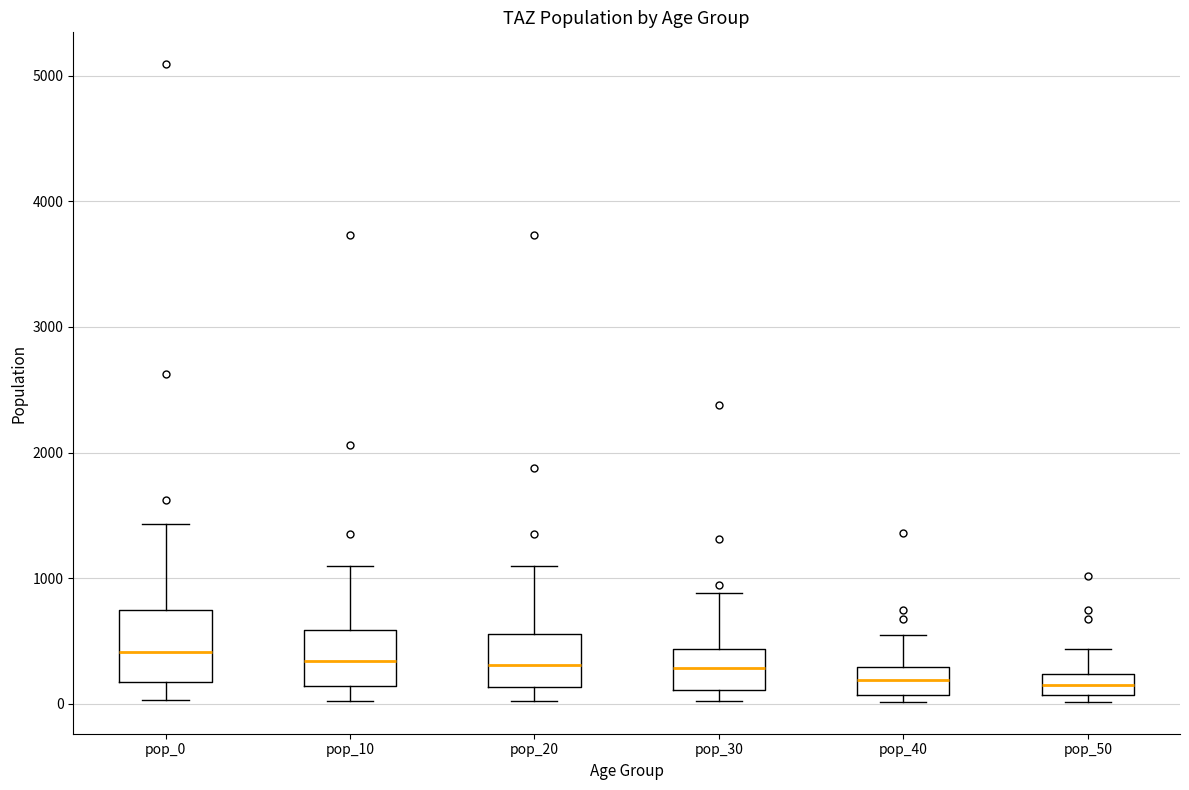

Reading left to right, transcribe this box plot: for each box, give where its median line is, the range the box spans, and where its two whiskers end, as read against the y-axis. The values are not printed on the chart, so give them approximately, as read against the axis.

pop_0: median 400, box 200 to 700, whiskers 0 to 1400
pop_10: median 300, box 100 to 600, whiskers 0 to 1100
pop_20: median 300, box 100 to 600, whiskers 0 to 1100
pop_30: median 300, box 100 to 400, whiskers 0 to 900
pop_40: median 200, box 100 to 300, whiskers 0 to 600
pop_50: median 100 (inside the box), box 100 to 200, whiskers 0 to 400